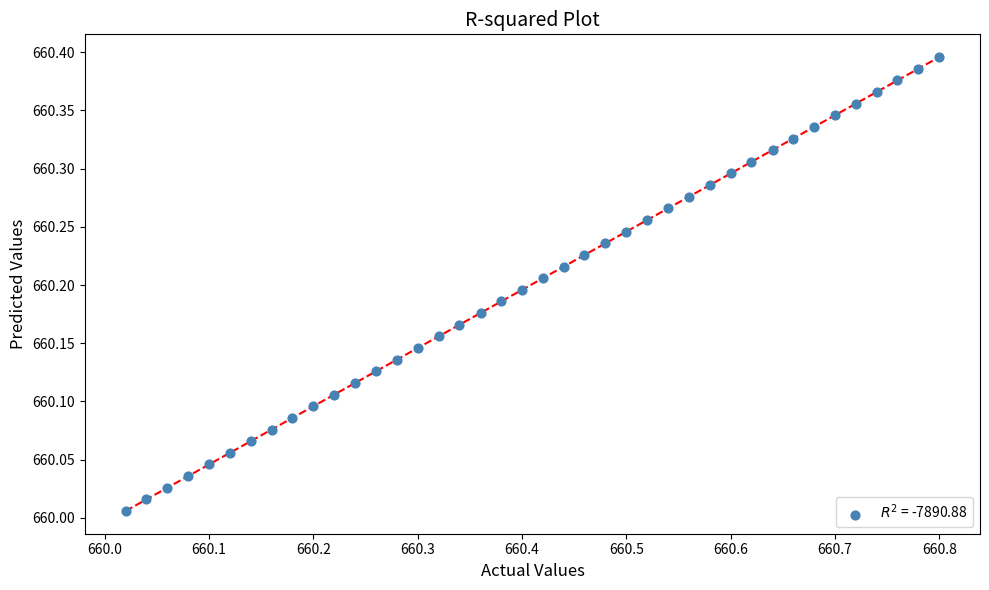

What is the range of X values (max minus min)?

0.8